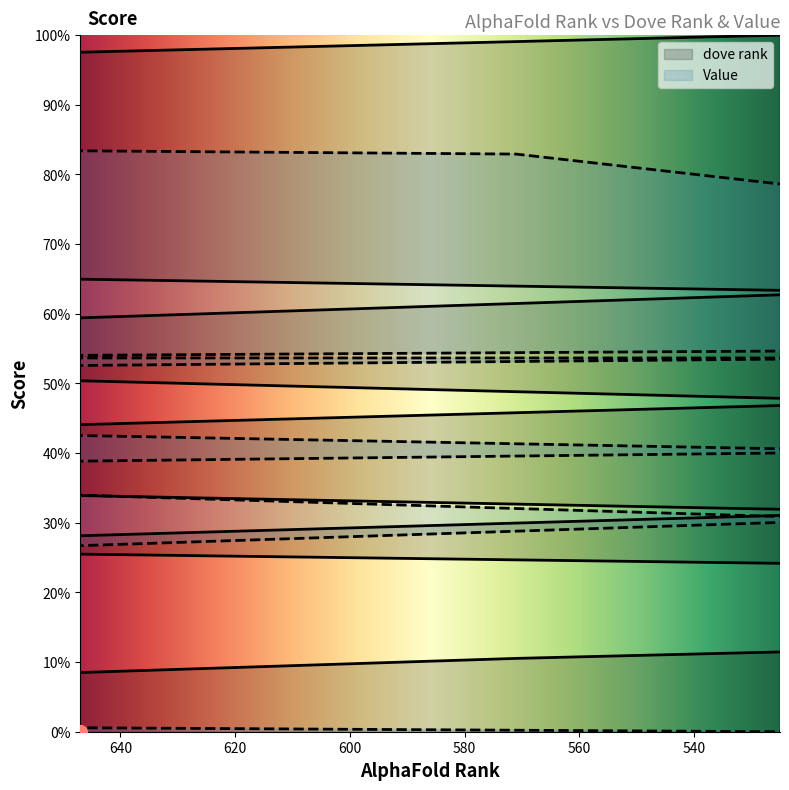

How many distinct data groups are displayed?

2